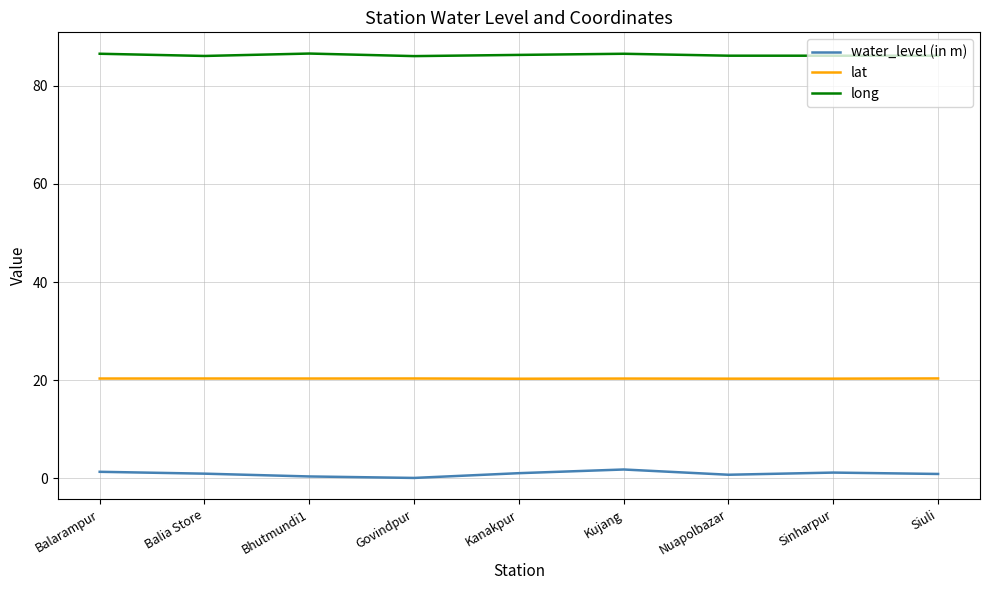

How many lines are shown in the chart?

3